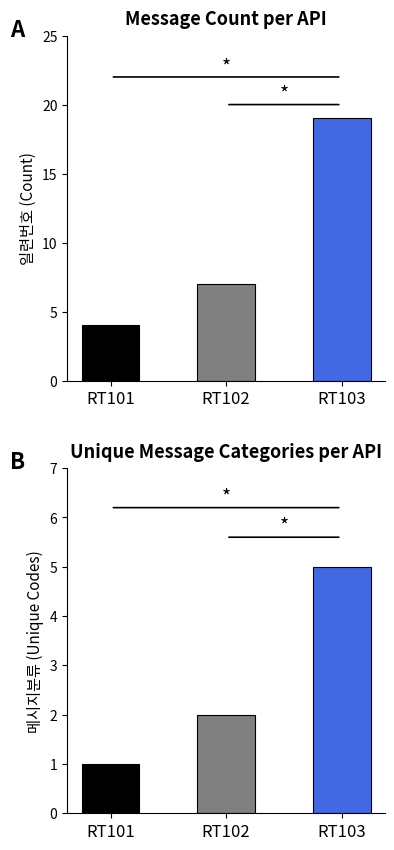

How many values in the 일련번호 (Count) series are below 7?

1